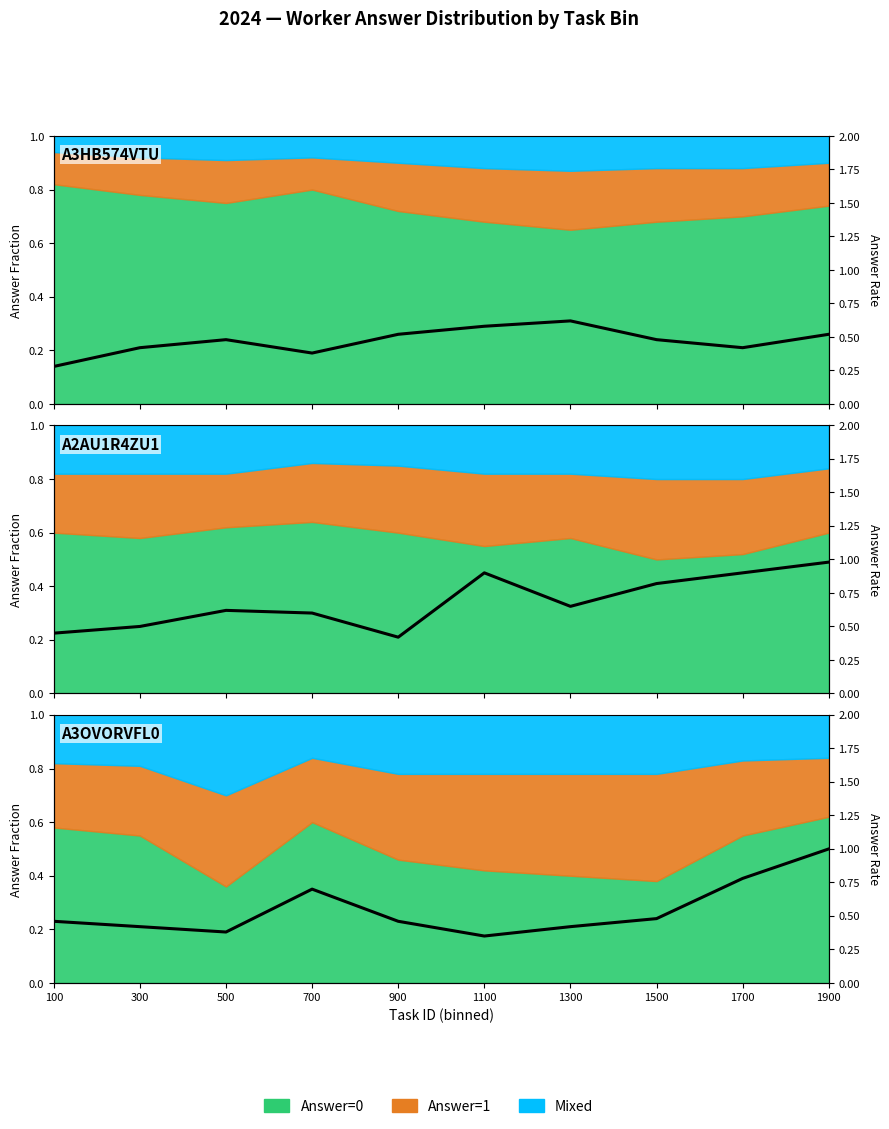

Between 1500 and 700, which is larger?

700